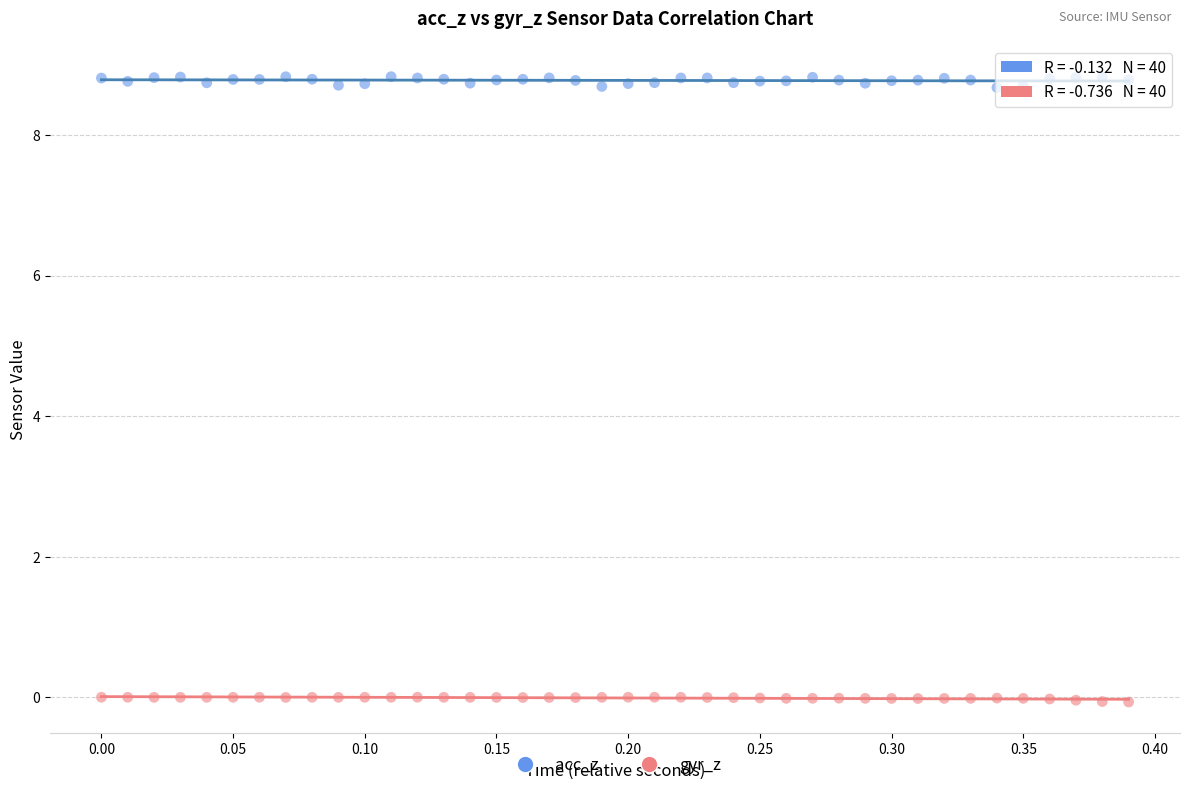

Which series has the largest Y range (max minus min)?

acc_z